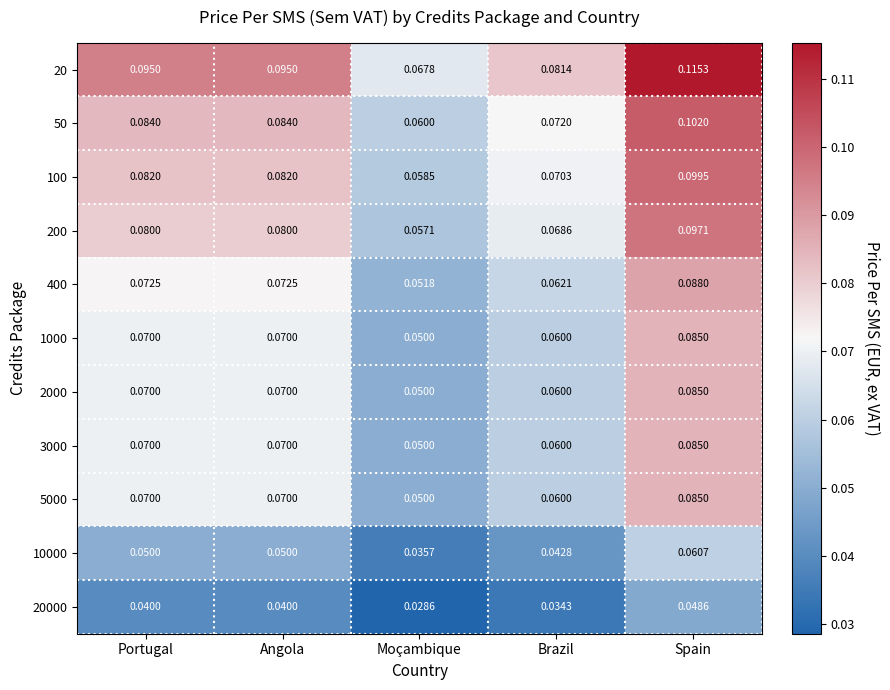

At which category does the chart reach its peak across all series?

Spain